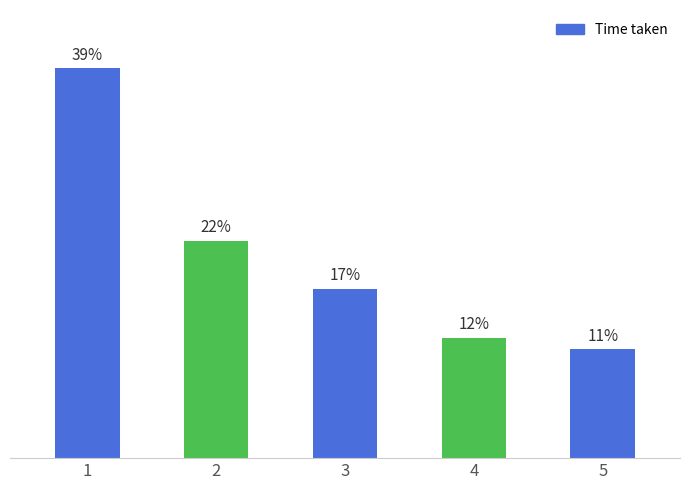

Does the chart contain any negative values?

No